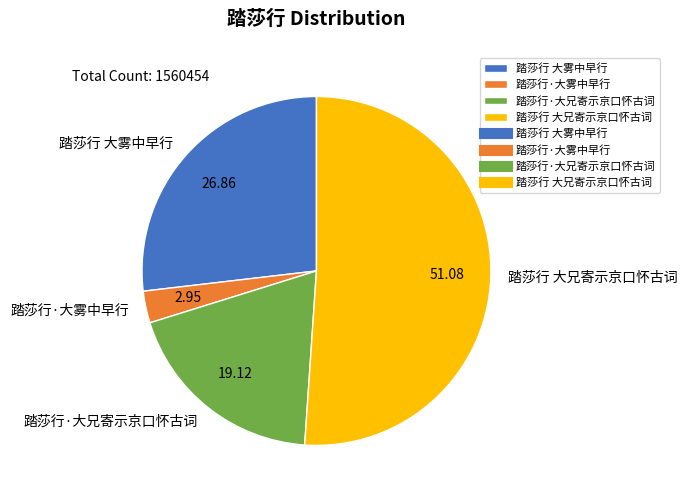

Count the number of slices in the pie.

4